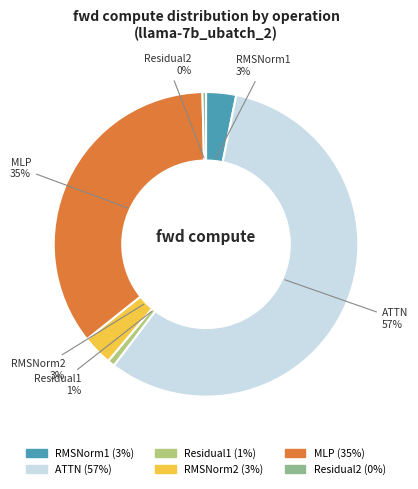

Between Residual2 (0%) and MLP (35%), which is larger?

MLP (35%)